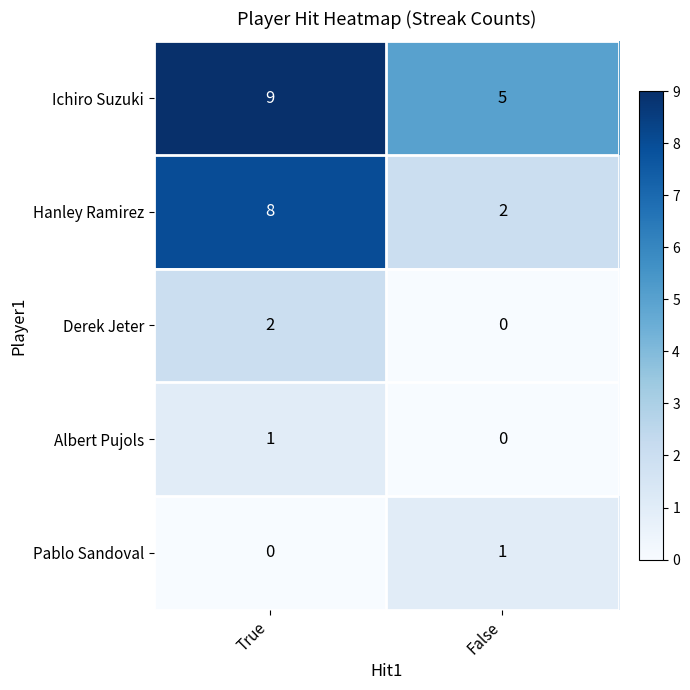

True or false: Albert Pujols has a value of 1 at False.

False